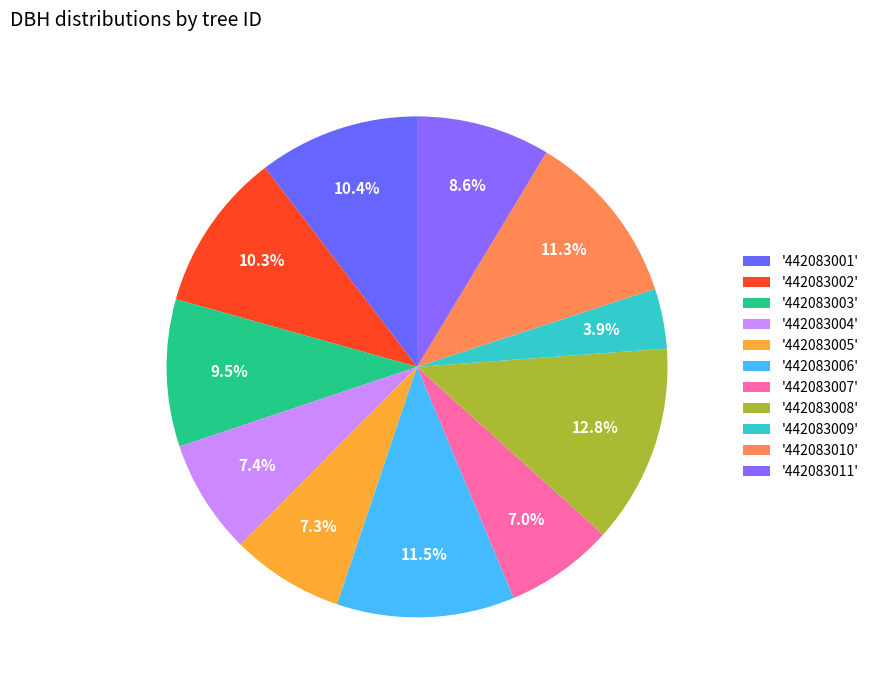

How many slices are in this pie chart?

11